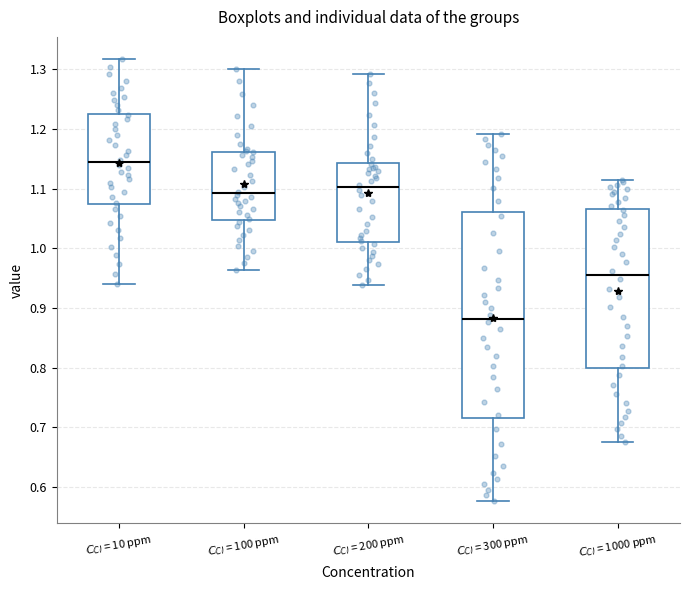

Reading left to right, read every box against the y-axis: the position of its median line, the range the box covers, and the ends of its whiskers. The values are not printed on the chart, so give them approximately, as read against the axis.

$C_{CI}$ = 10 ppm: median 1.14, box 1.07 to 1.23, whiskers 0.94 to 1.32
$C_{CI}$ = 100 ppm: median 1.09, box 1.05 to 1.16, whiskers 0.96 to 1.30
$C_{CI}$ = 200 ppm: median 1.10, box 1.01 to 1.14, whiskers 0.94 to 1.29
$C_{CI}$ = 300 ppm: median 0.88, box 0.72 to 1.06, whiskers 0.58 to 1.19
$C_{CI}$ = 1000 ppm: median 0.96, box 0.80 to 1.07, whiskers 0.68 to 1.11